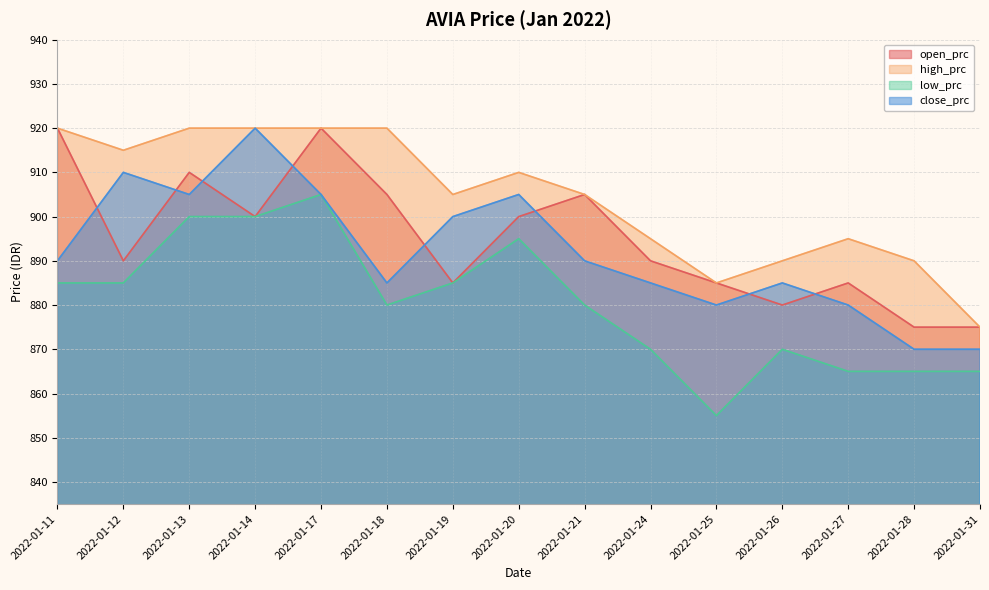

True or false: low_prc has a value of 1187 at 2022-01-20.

False